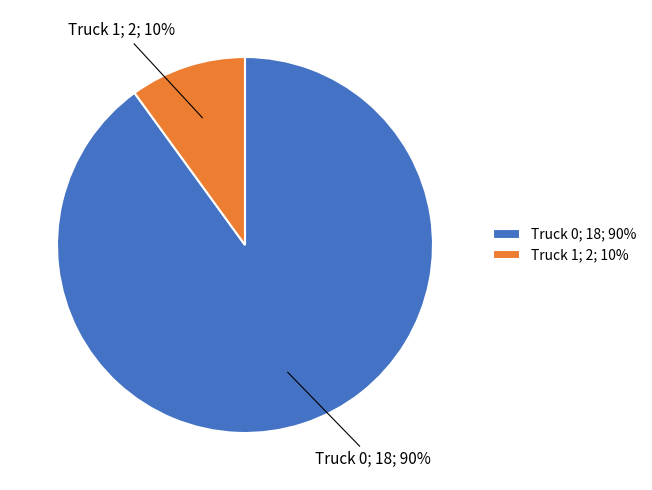

Is it true that Truck 1 is 15% of the pie?

False